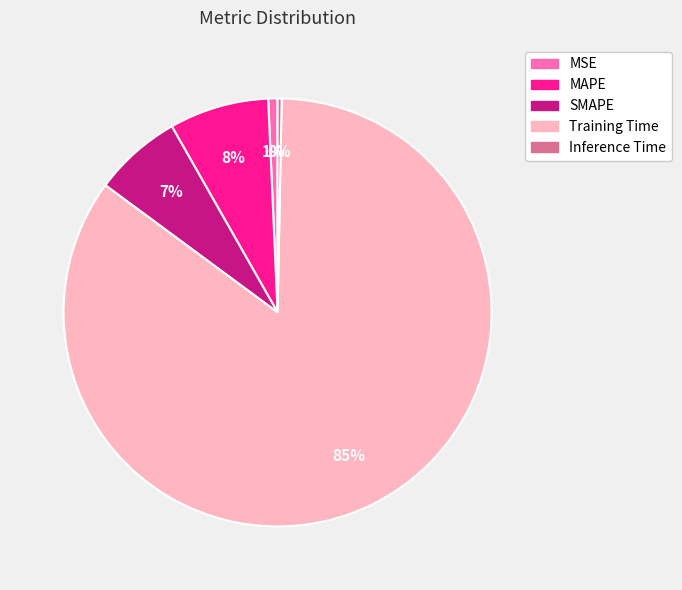

Count the number of slices in the pie.

5